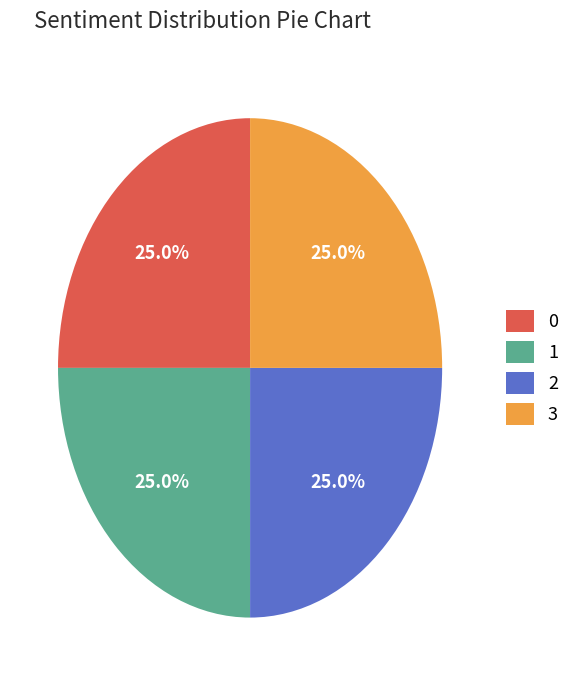

To the nearest percent, what is the difference between the largest and smallest slice percentages?

0%